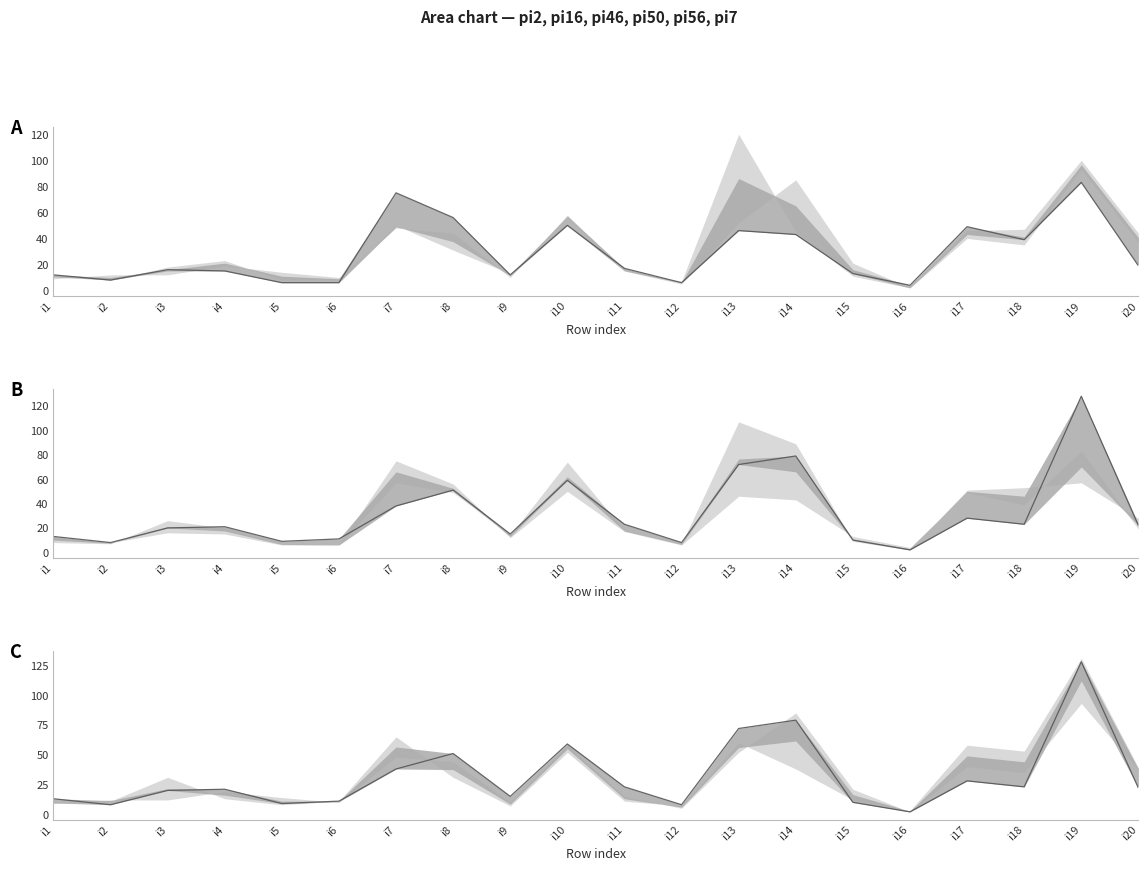

What is the sum of all values?

640